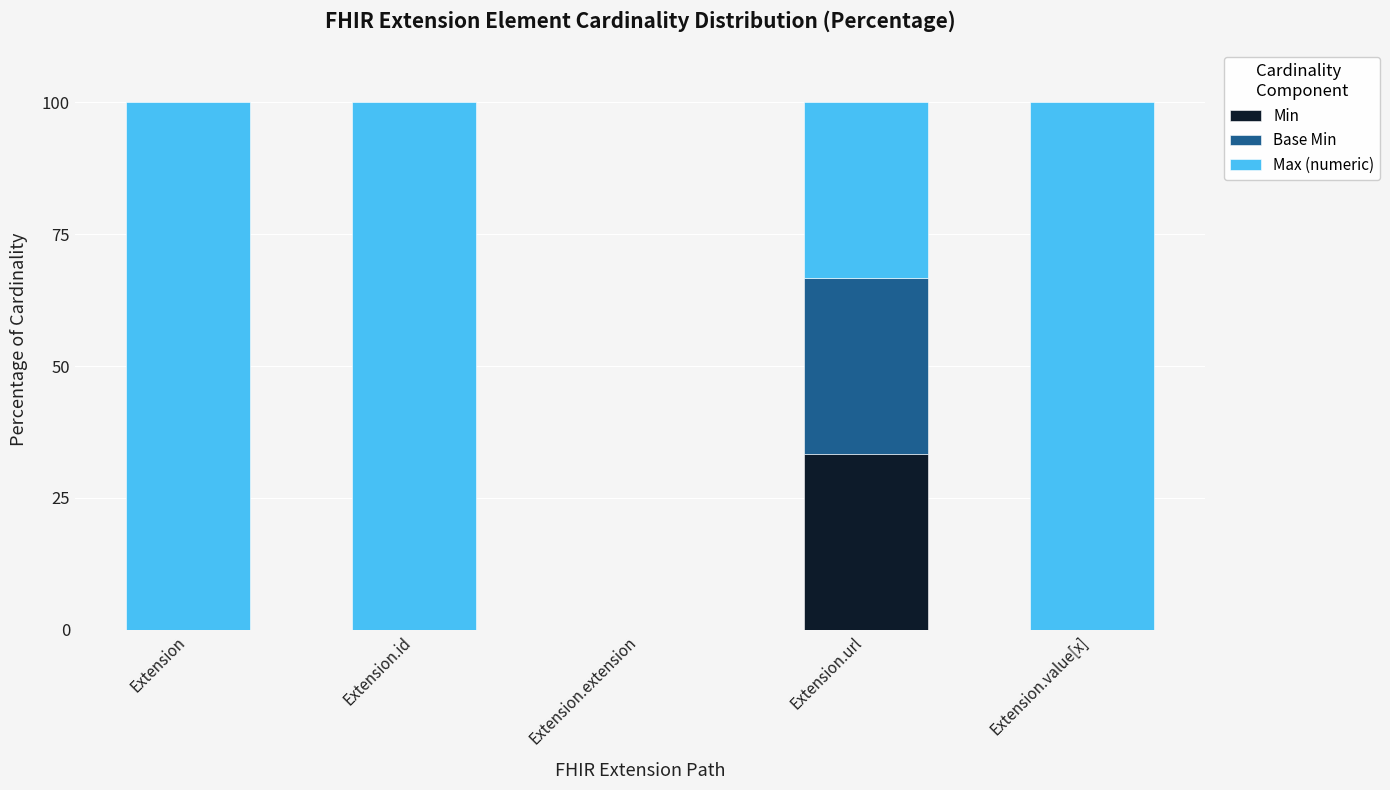

What is the sum of all Min values?

33.3